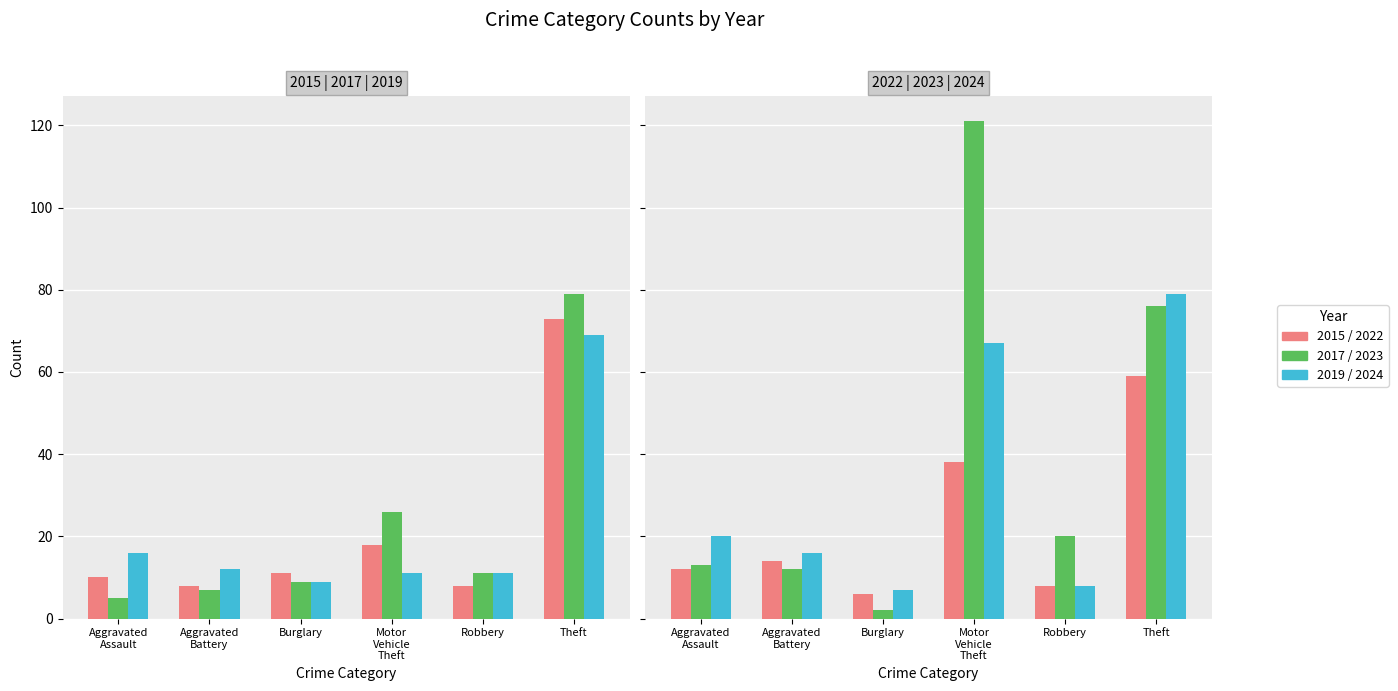

How many categories are shown in the chart?

6